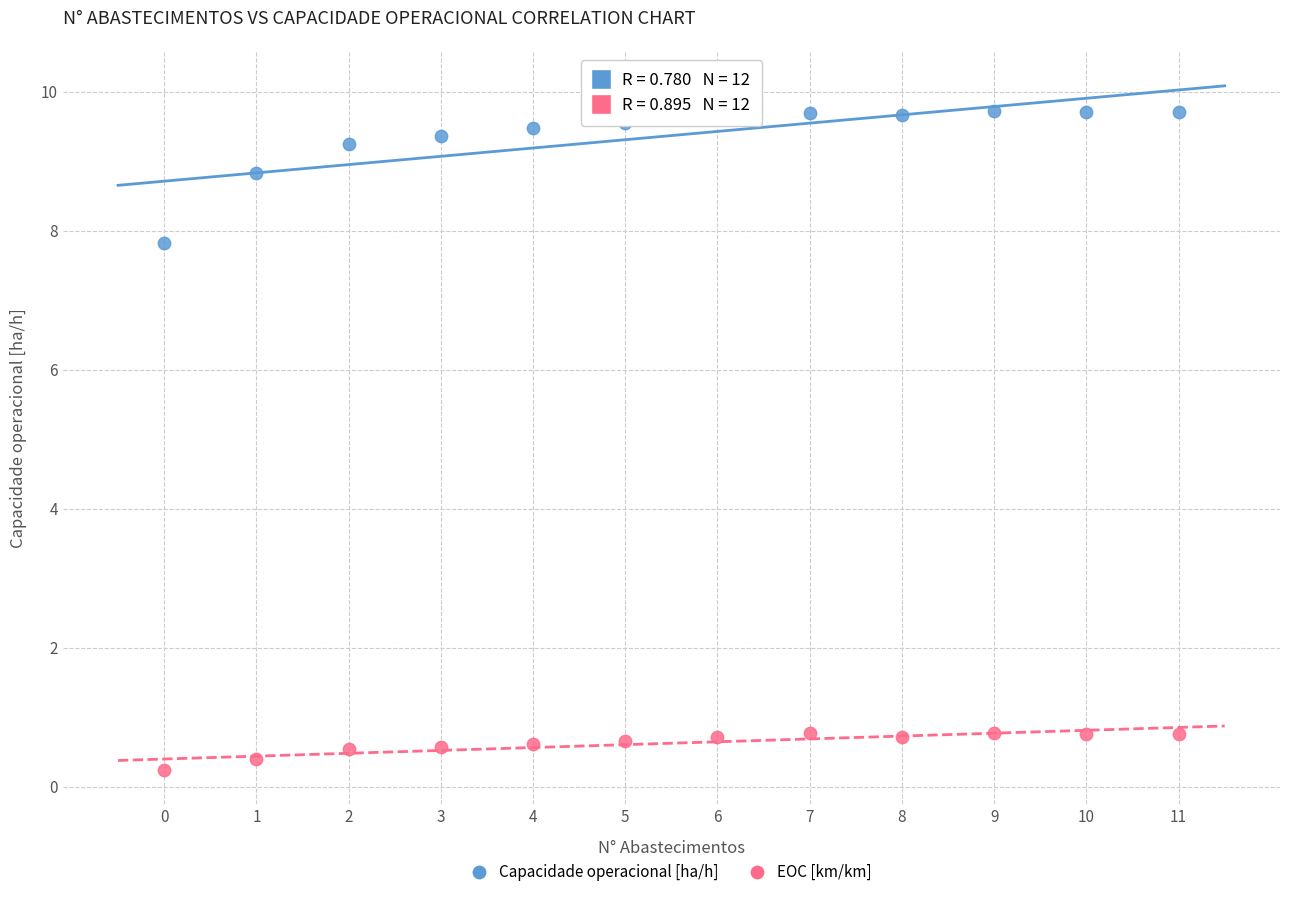

Which series reaches the maximum Y coordinate?

Capacidade operacional [ha/h]